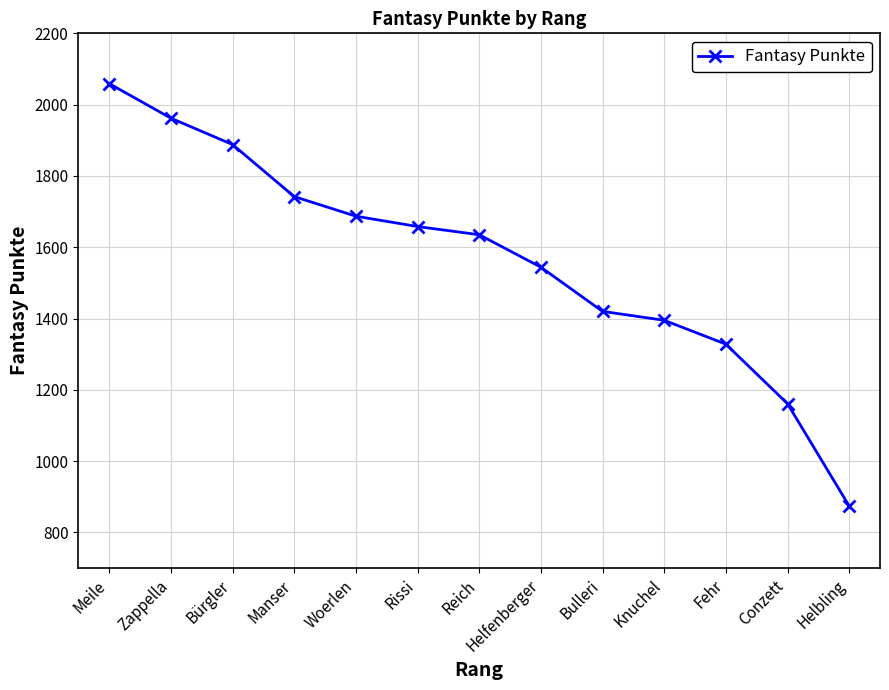

Which has a higher value, Rissi or Reich?

Rissi